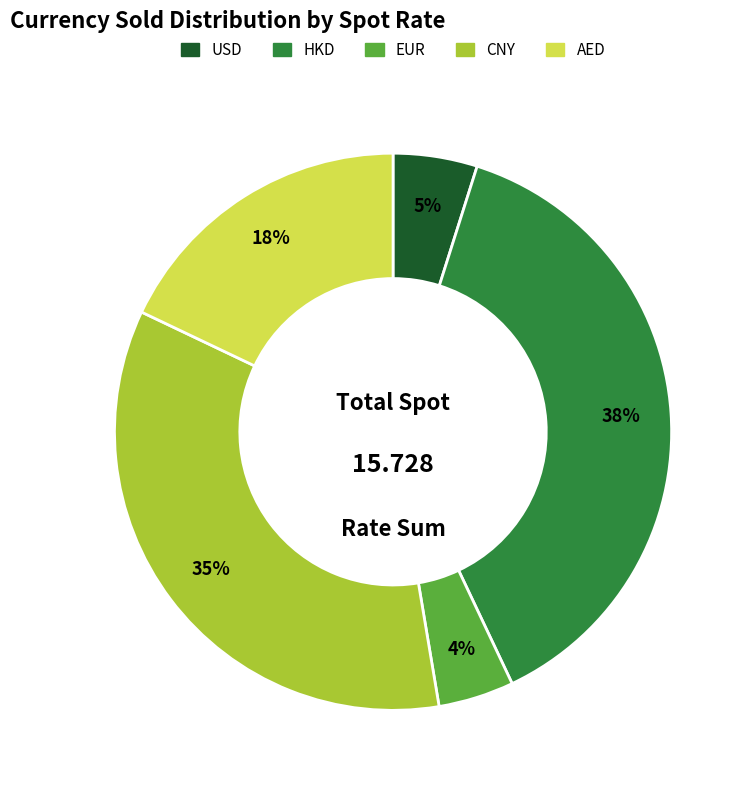

To the nearest percent, what is the average slice percentage?

20%